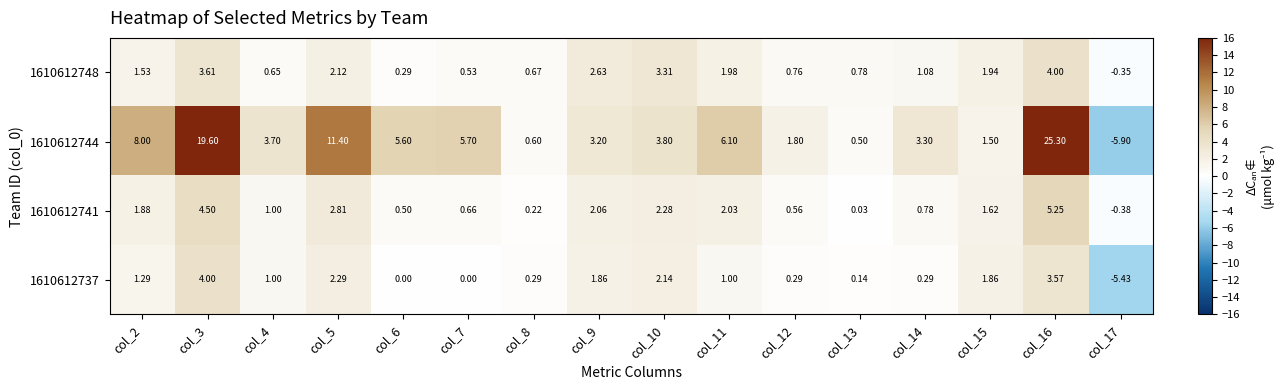

Is the value of 1610612737 at col_3 greater than the value of 1610612748 at col_15?

Yes